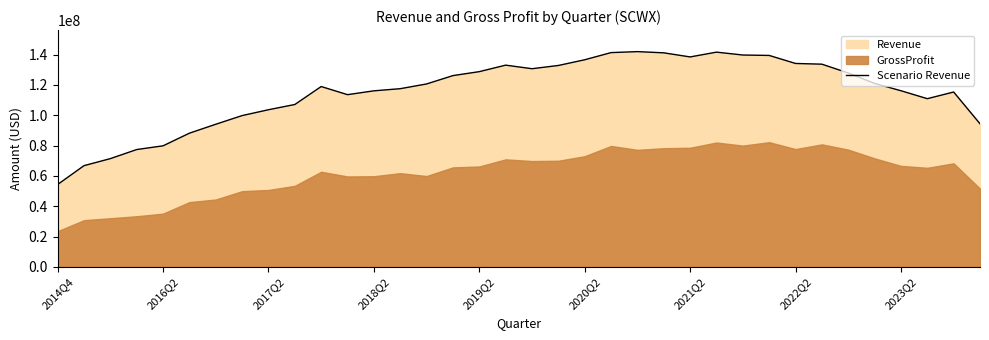

Between 10 and 2020Q2, which is larger?

10